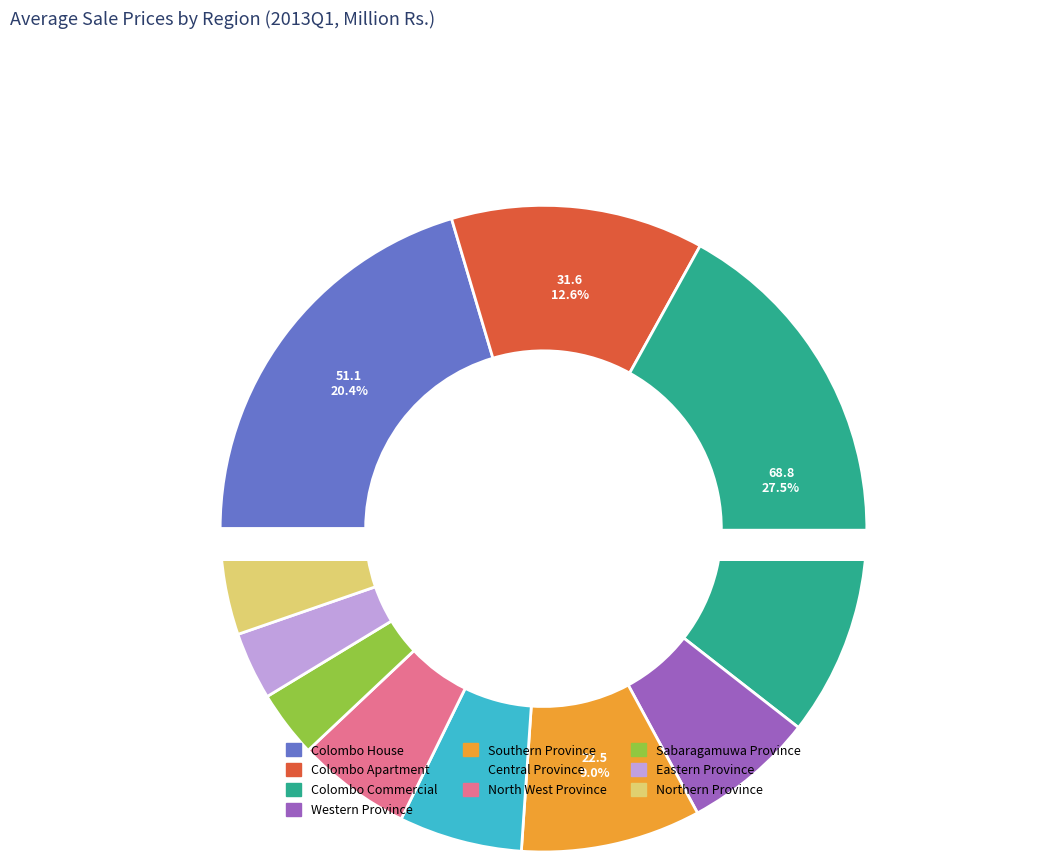

True or false: Colombo Commercial accounts for 35% of the total.

False